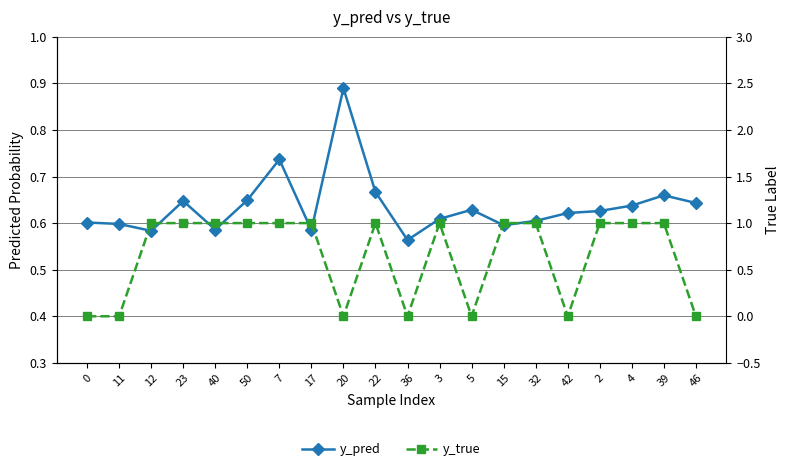

Count the number of categories in the chart.

20